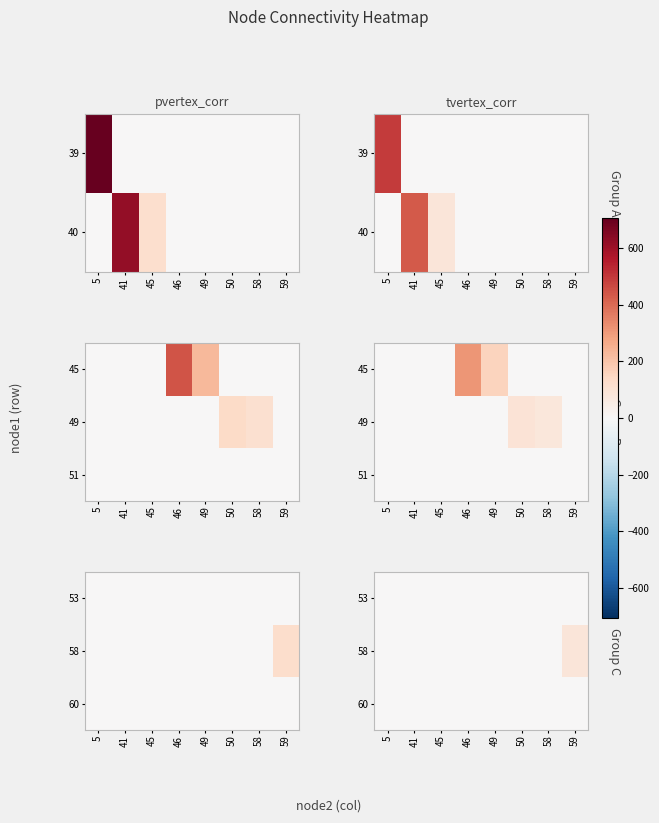

At 50, list the series in order from smallest to largest.

53, 58, 60